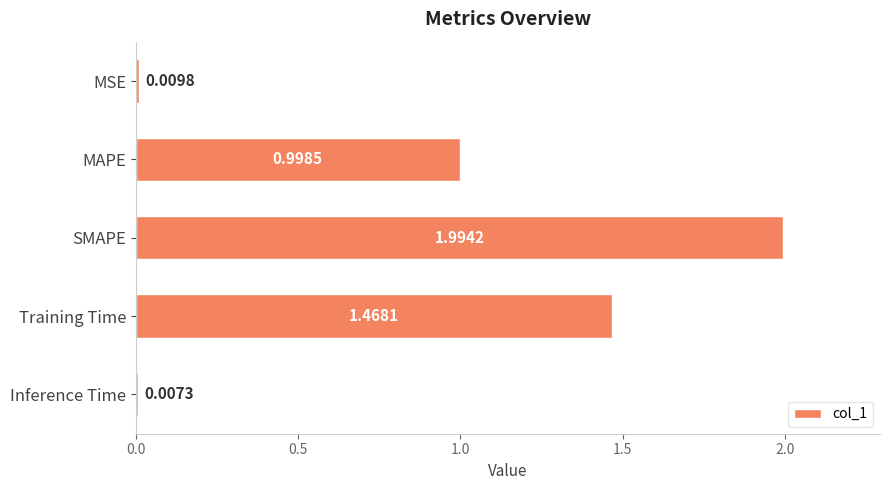

What is the change in value from MAPE to Inference Time?

-1.0